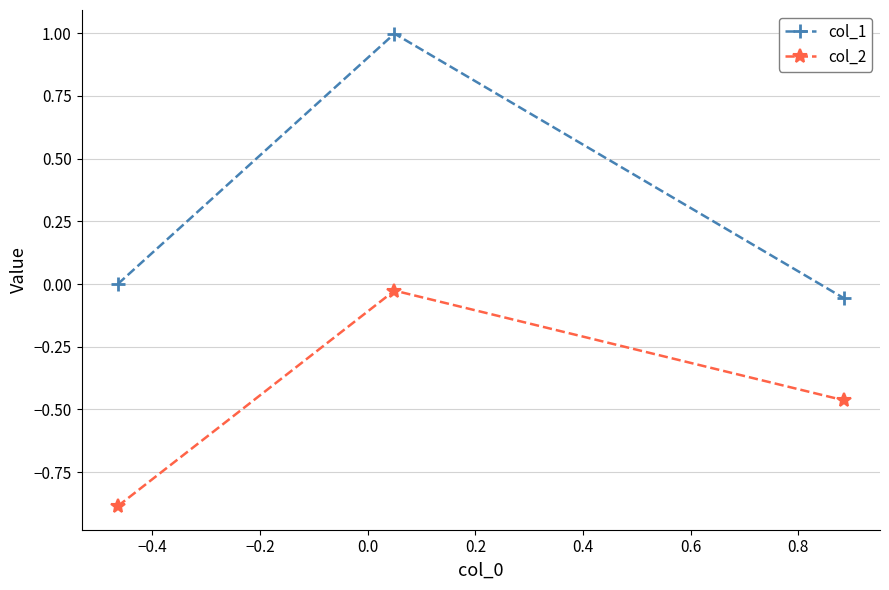

Rank the series by their maximum value, from lowest to highest.

col_2, col_1